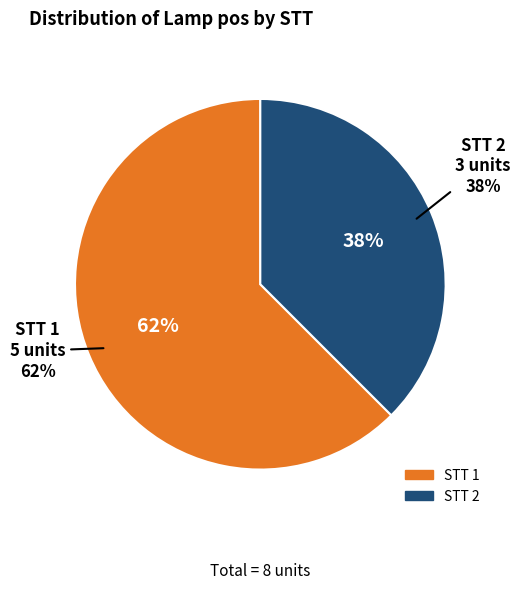

What percentage is the 2 slice, to the nearest percent?

38%